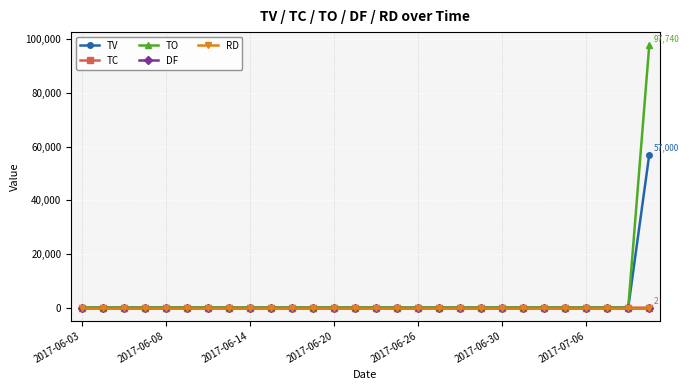

Rank the series by their maximum value, from highest to lowest.

TO, TV, TC, DF, RD